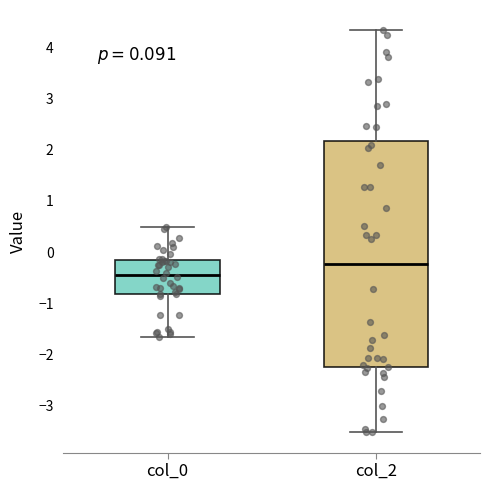

Reading left to right, transcribe this box plot: for each box, give where its median line is, the range the box spans, and where its two whiskers end, as read against the y-axis. The values are not printed on the chart, so give them approximately, as read against the axis.

col_0: median -0.4, box -0.8 to -0.2, whiskers -1.7 to 0.5
col_2: median -0.2, box -2.2 to 2.2, whiskers -3.5 to 4.3